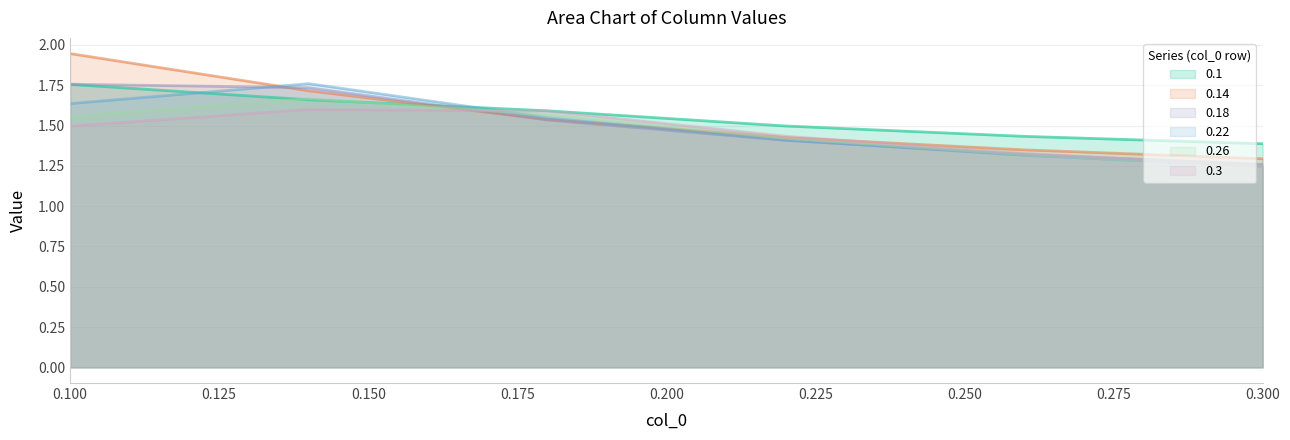

Read the 0.14 value at 0.26.

1.3